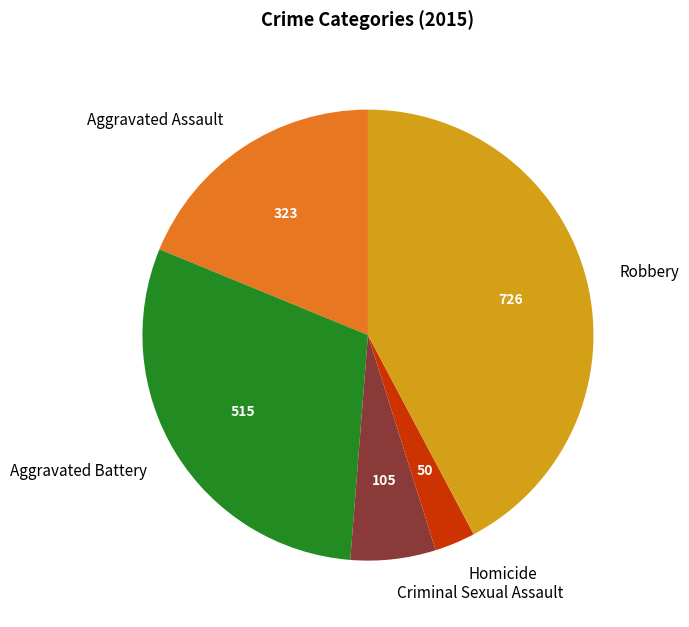

Which has a higher value, Aggravated Battery or Criminal Sexual Assault?

Aggravated Battery